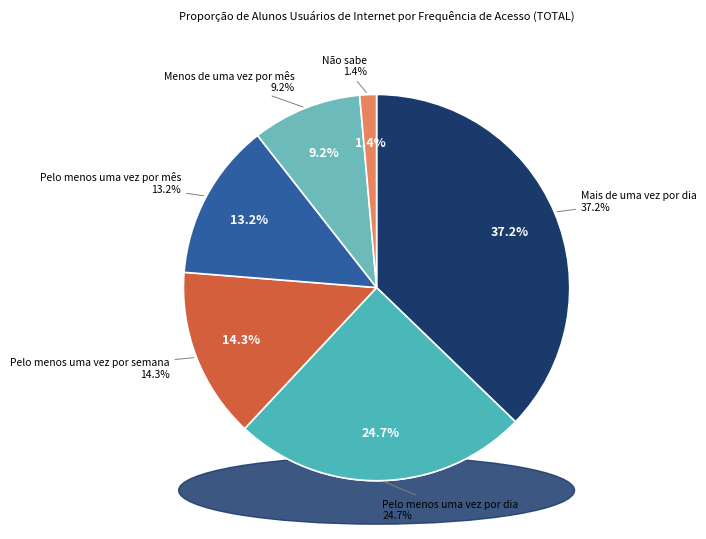

To the nearest percent, what is the difference between the largest and smallest slice percentages?

36%